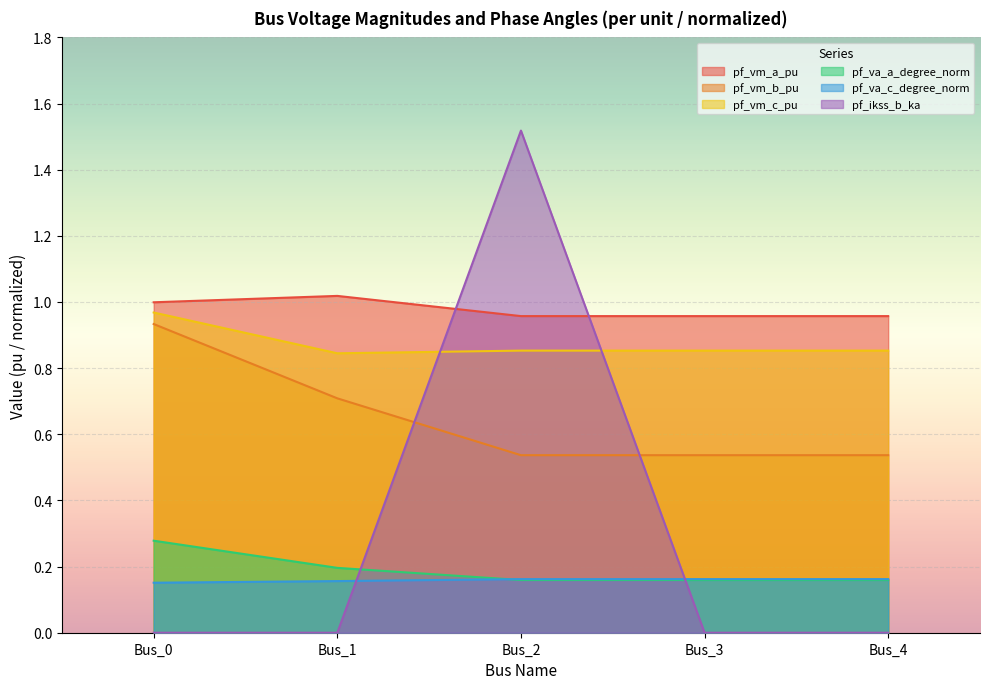

Which series has the largest range (max minus min)?

pf_ikss_b_ka